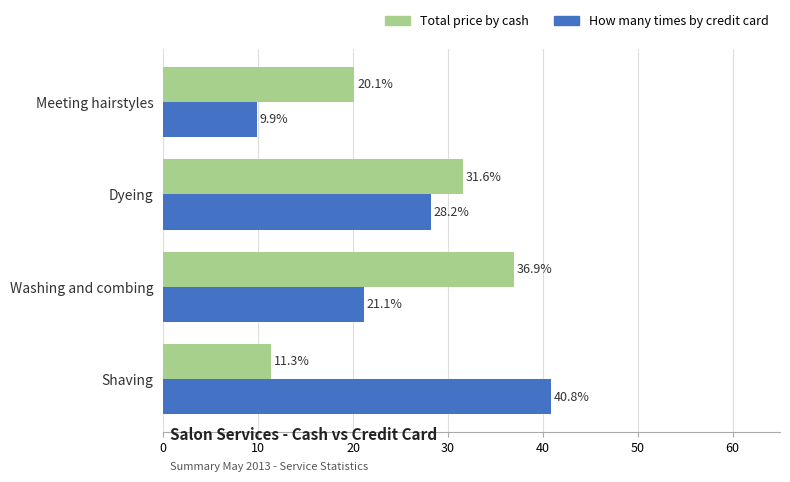

What is the average value of the How many times by credit card series?

25.0